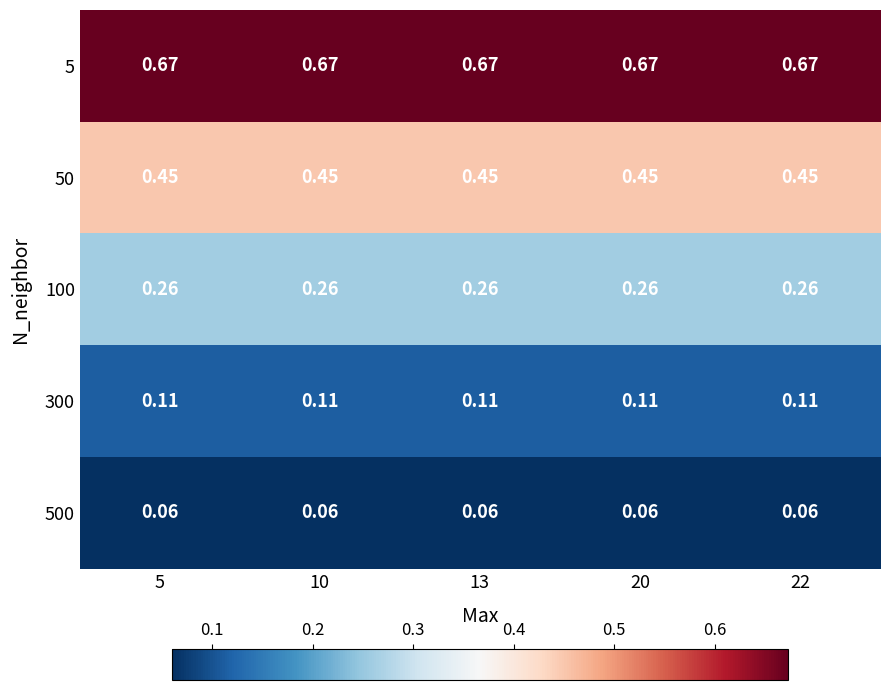

Which series has the widest spread of values?

5